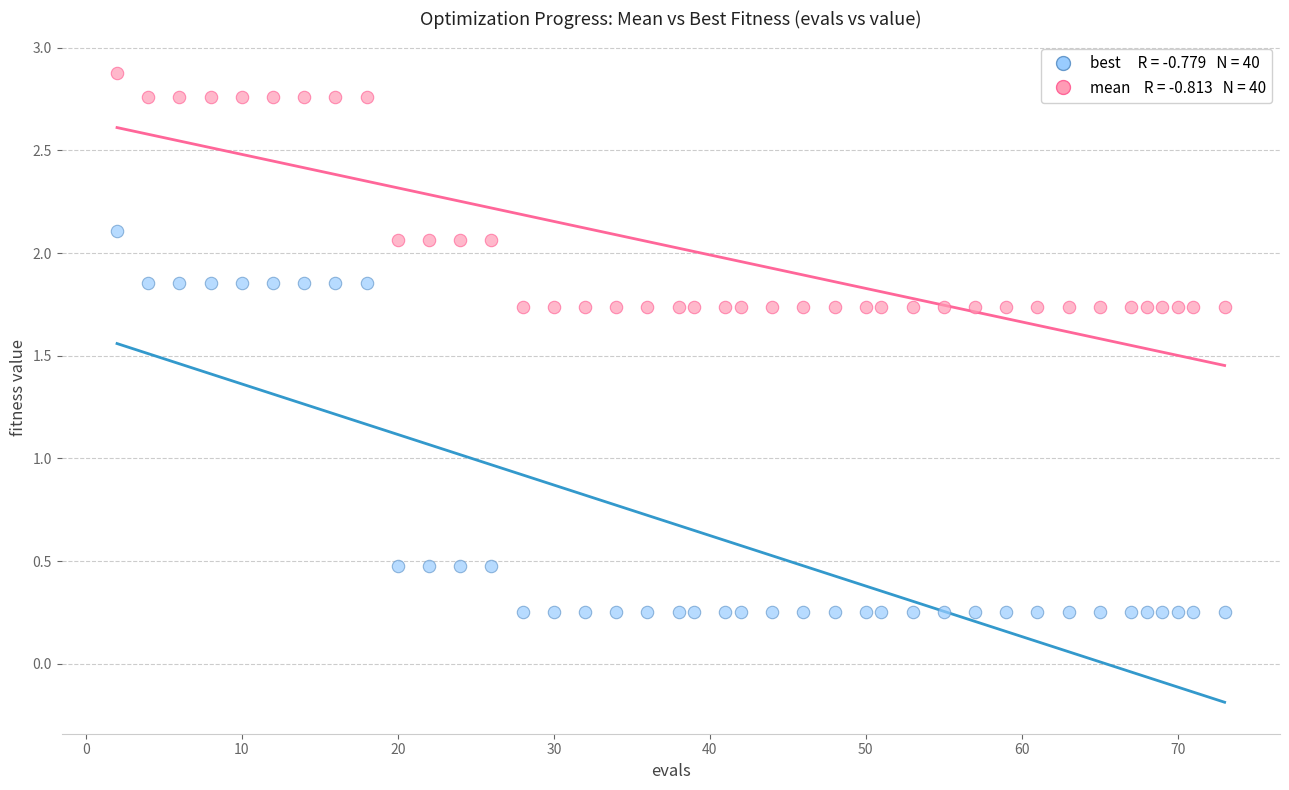

Across all data points, what is the range of Y values (max minus min)?

2.6